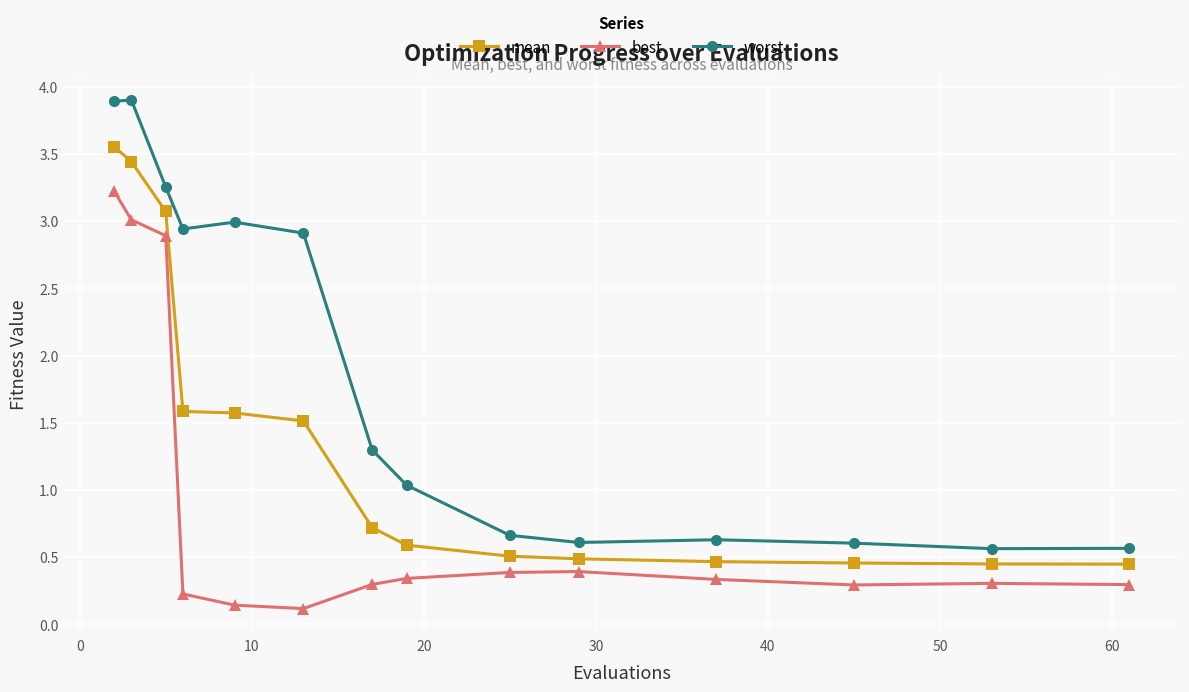

Which series has the largest total across all categories?

worst